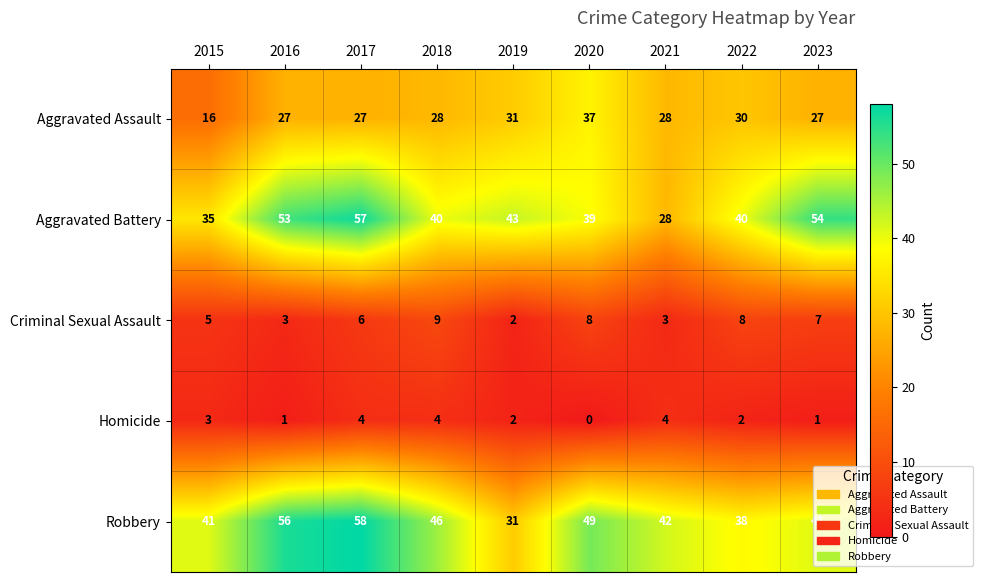

What is the difference between the maximum and second lowest values in the Aggravated Battery series?

22